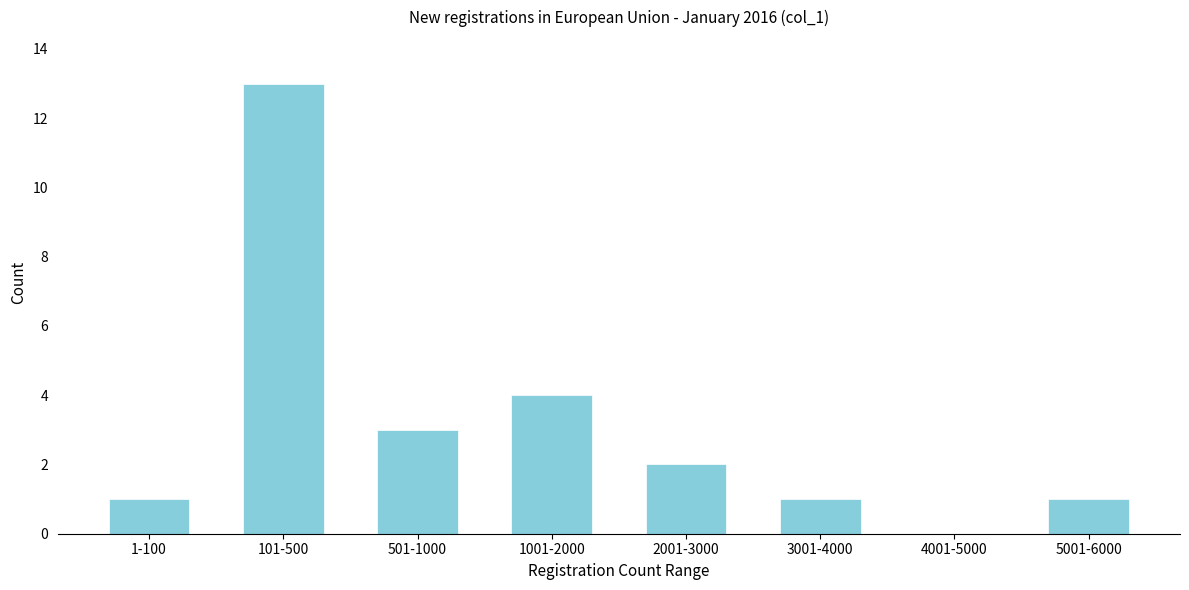

Reading right to left, extract all data points from this chart.

5001-6000=1	4001-5000=0	3001-4000=1	2001-3000=2	1001-2000=4	501-1000=3	101-500=13	1-100=1